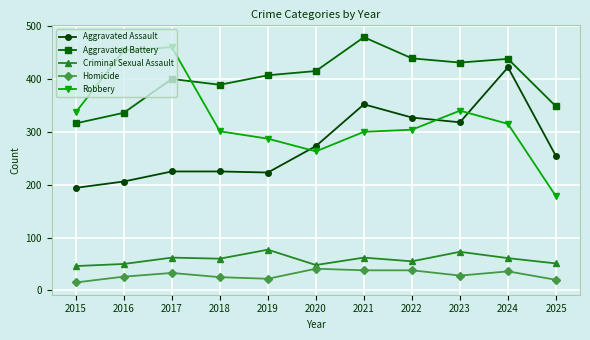

The Aggravated Battery series shows 336 at 2016. True or false?

True